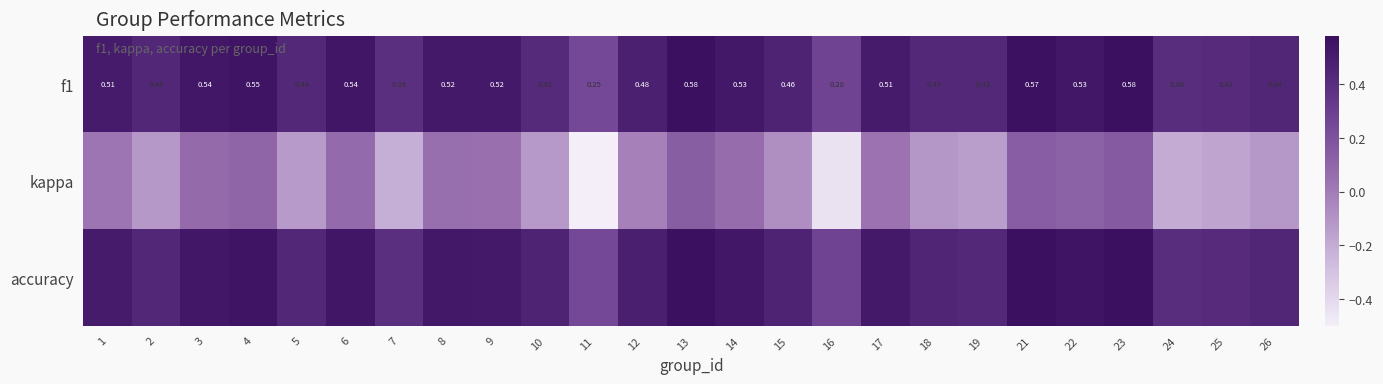

Is it true that kappa equals -0.2 at 25?

True